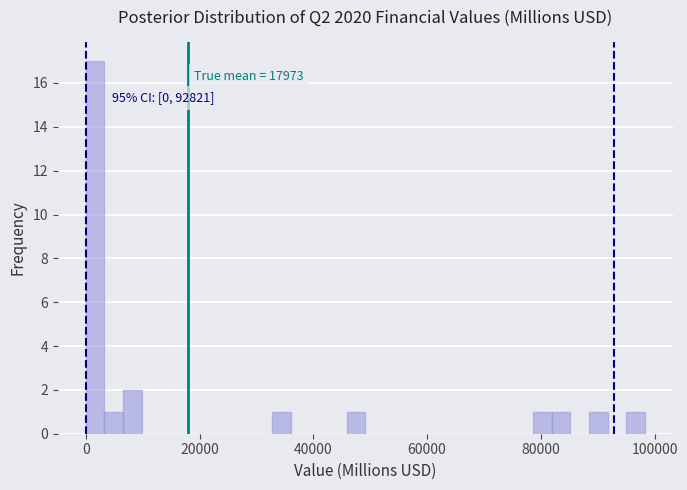

Around what value on the x-axis is the tallest bar? Give the approximate position of its centre, as read against the axis.

2000